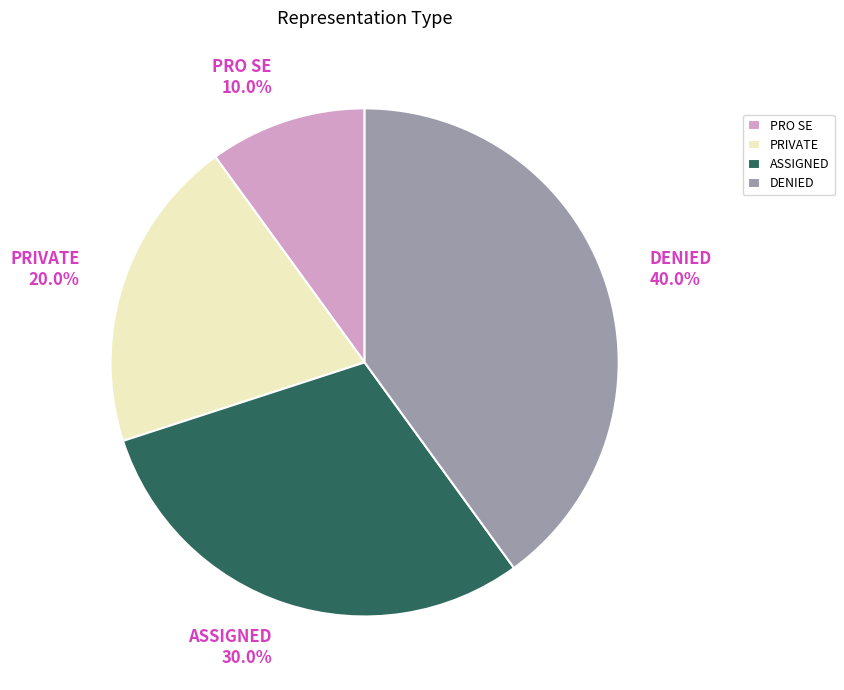

Which category has the biggest portion of the pie?

DENIED